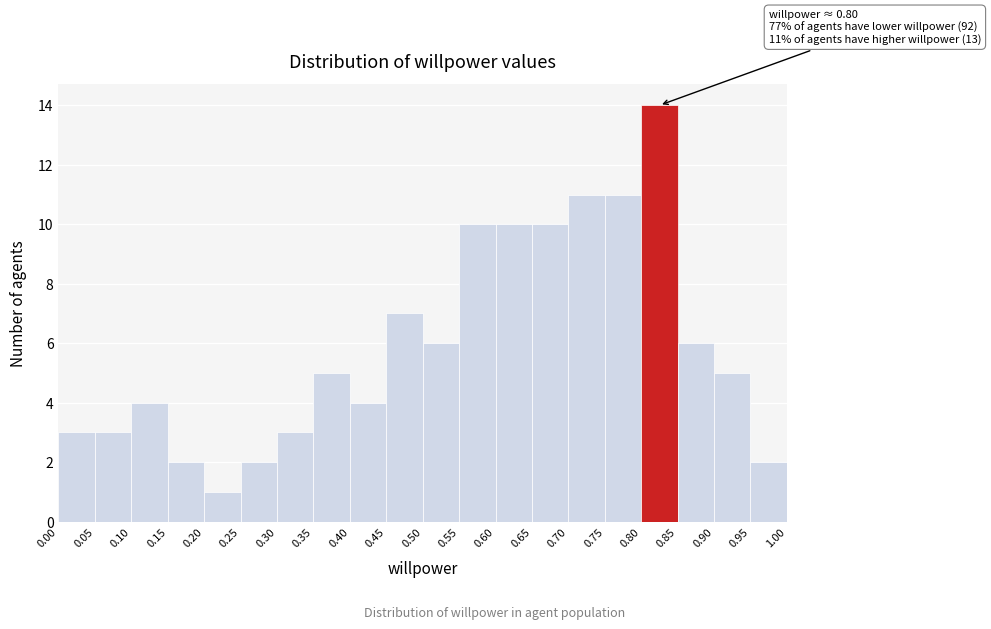

Over which range of the x-axis is the bar tallest?

0.80 to 0.85